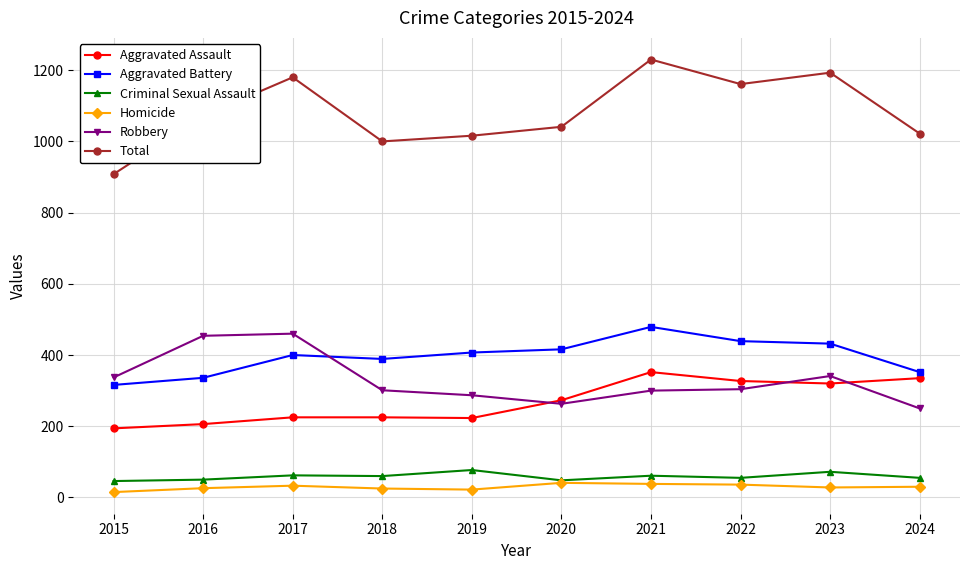

What is the value of the Criminal Sexual Assault point at the 8th from the left?

55